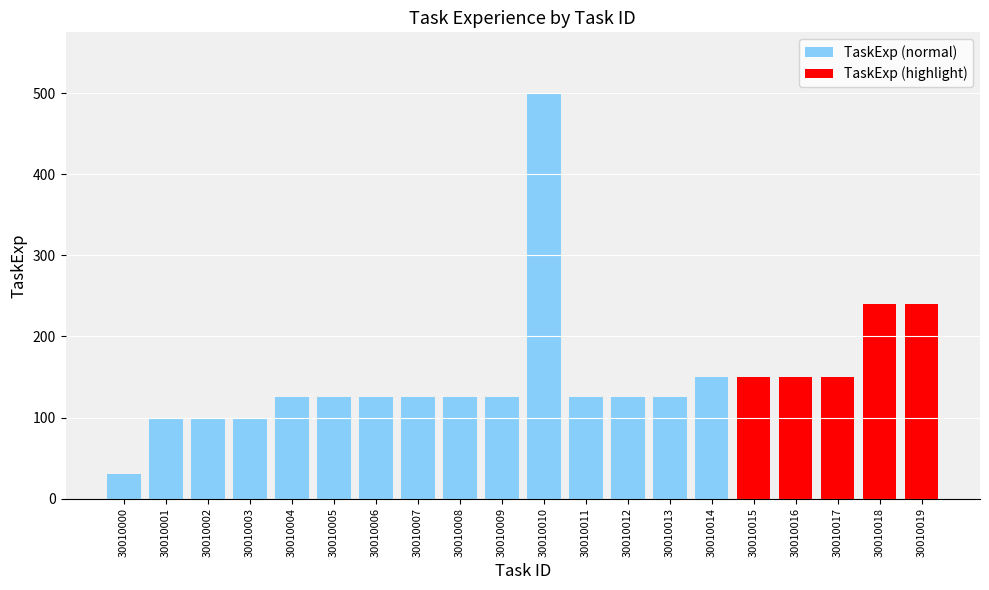

What is the difference between the second highest and minimum values?

210